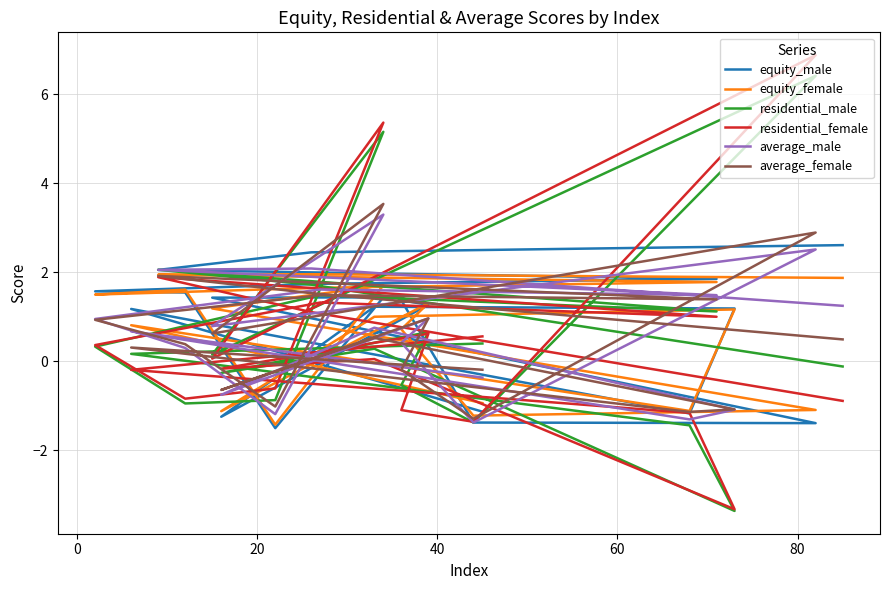

The equity_female series shows 1.1 at 100. True or false?

False